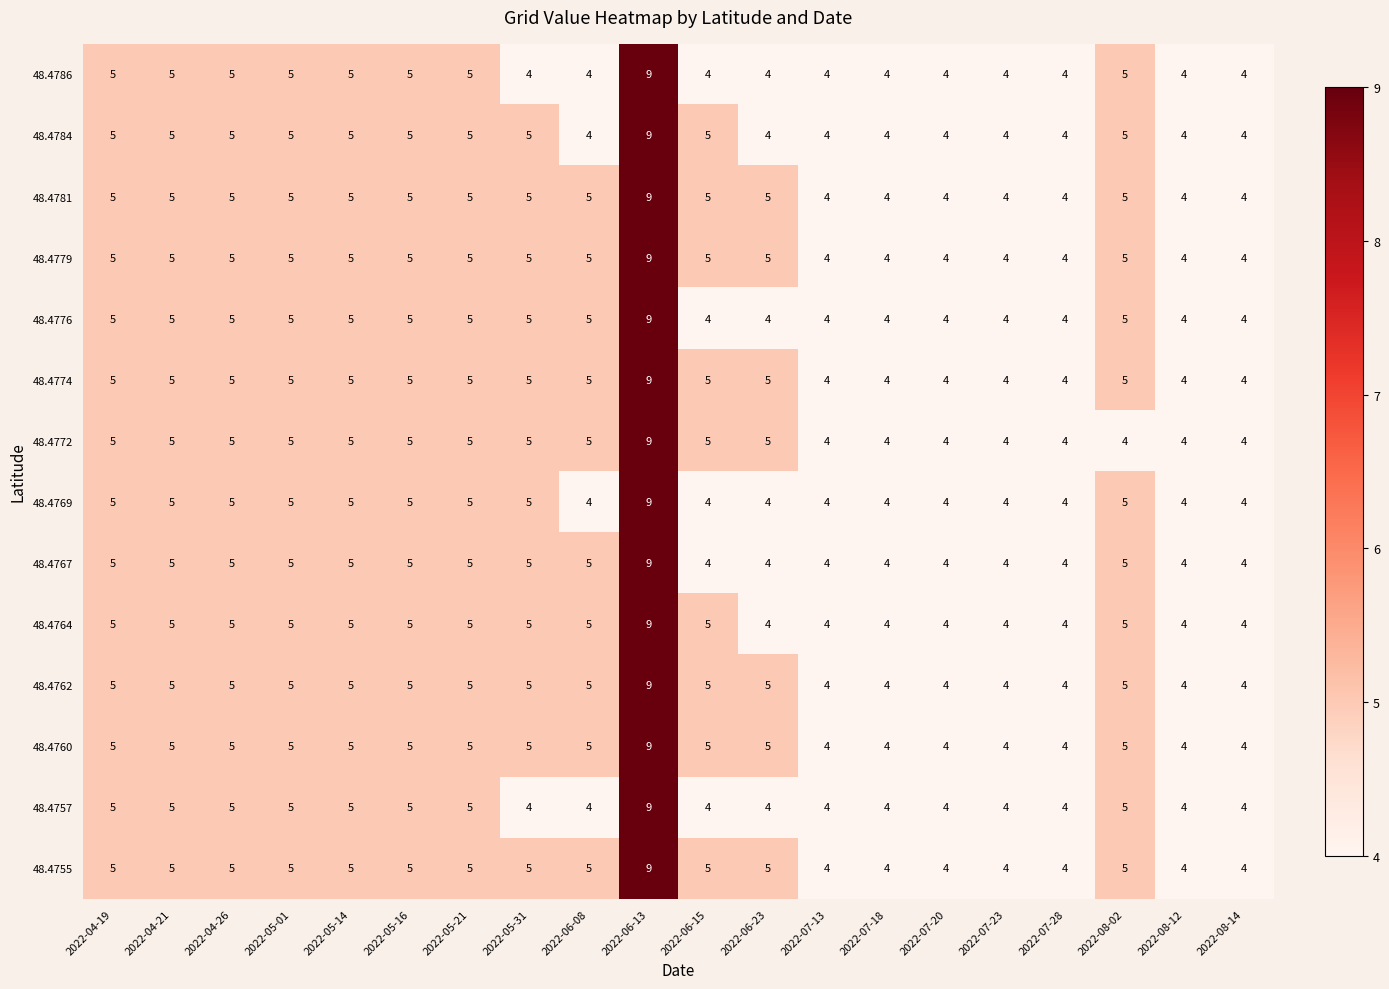

What is the difference between the maximum and minimum values in the 48.4764 series?

5